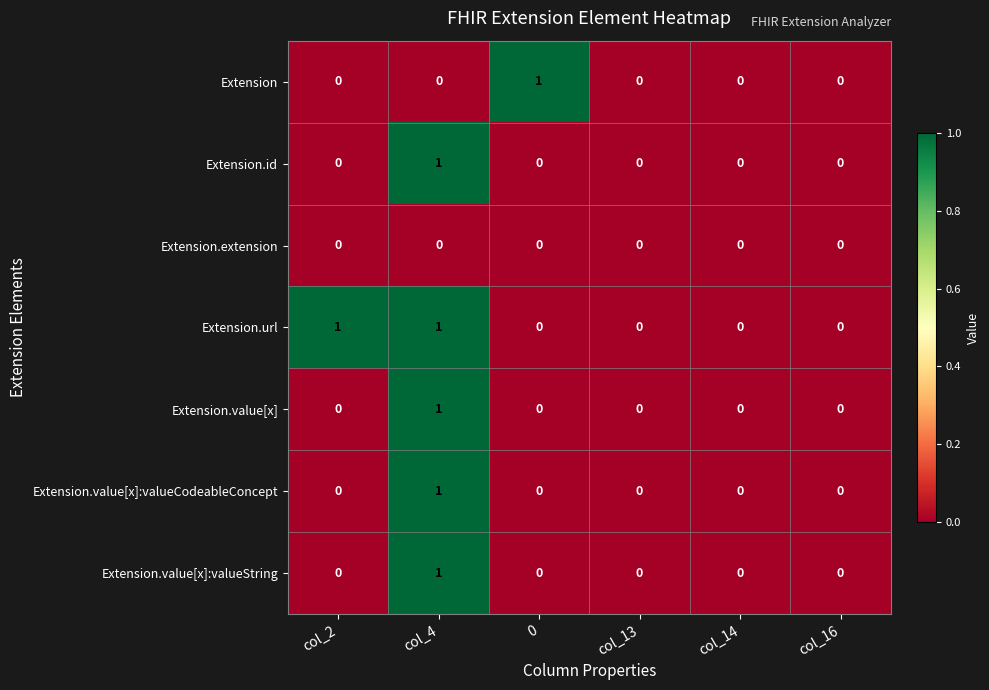

True or false: Extension.value[x] has a value of 0 at col_14.

True